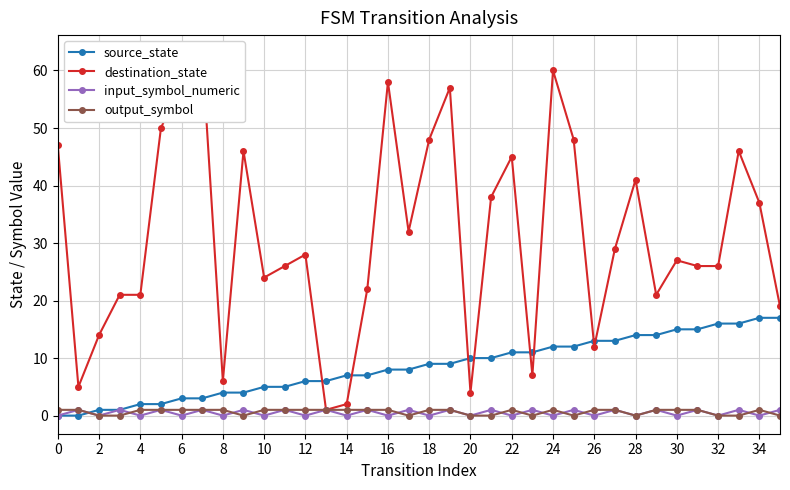

How many intersections are there between destination_state and source_state?

8